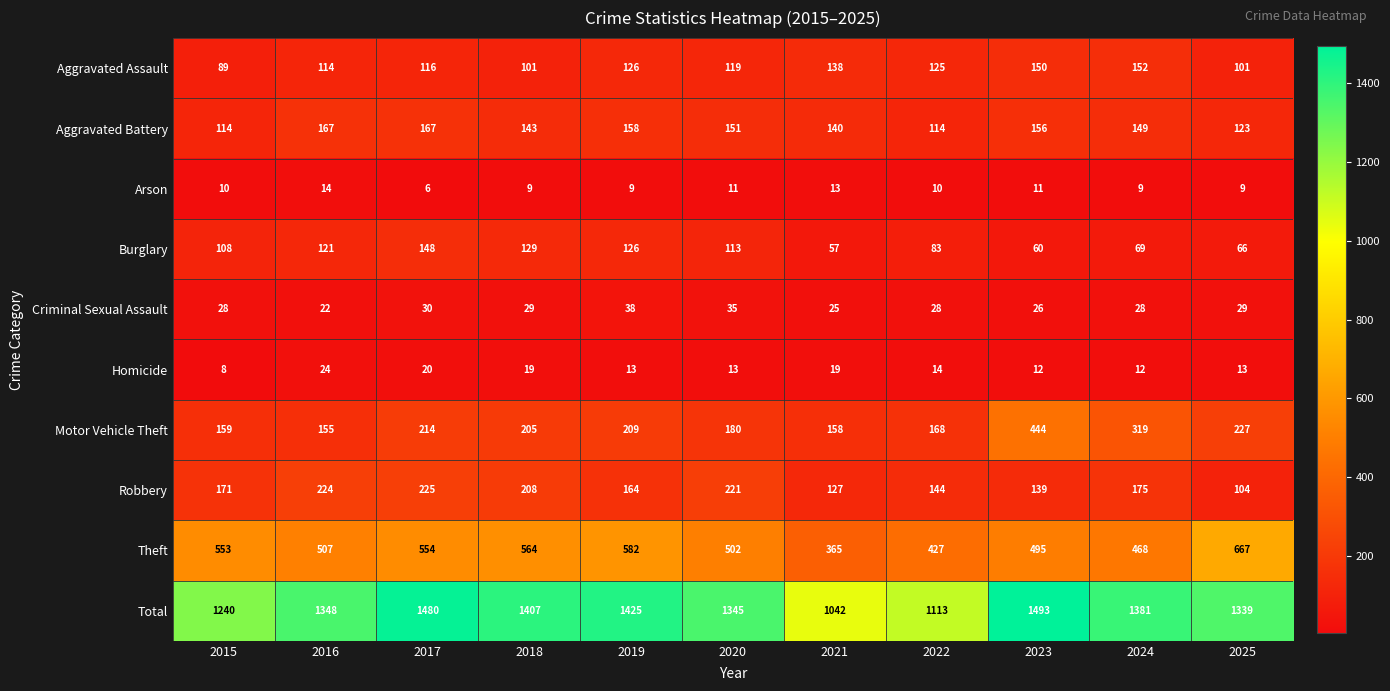

How many categories are shown in the chart?

11